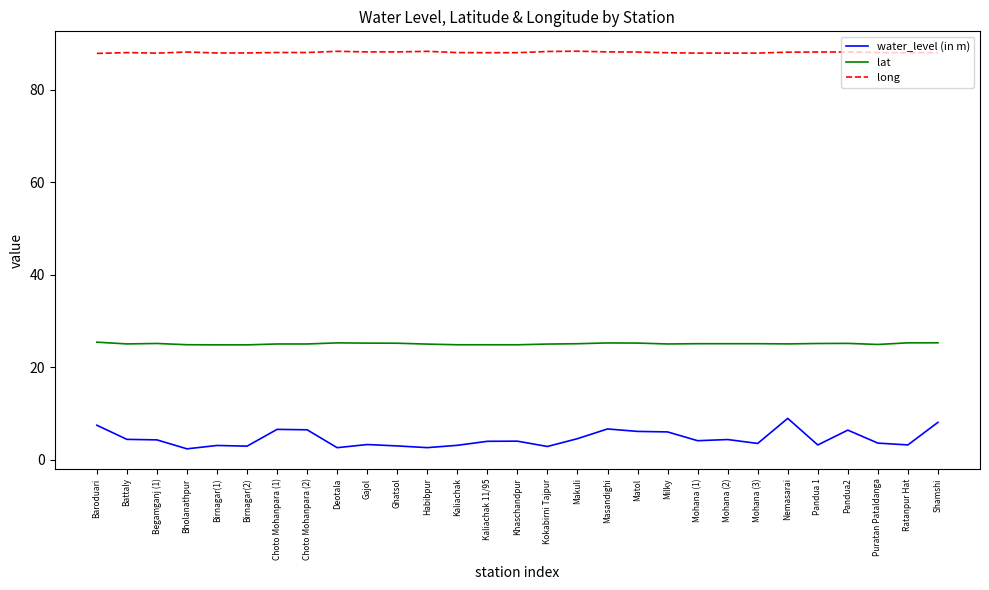

What is the difference between the second highest and second lowest values in the long series?

0.4